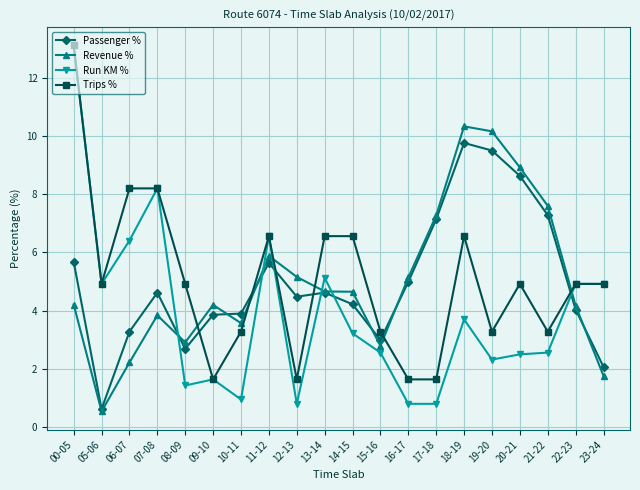

Where do Revenue % and Run KM % first cross each other?

07-08 and 08-09